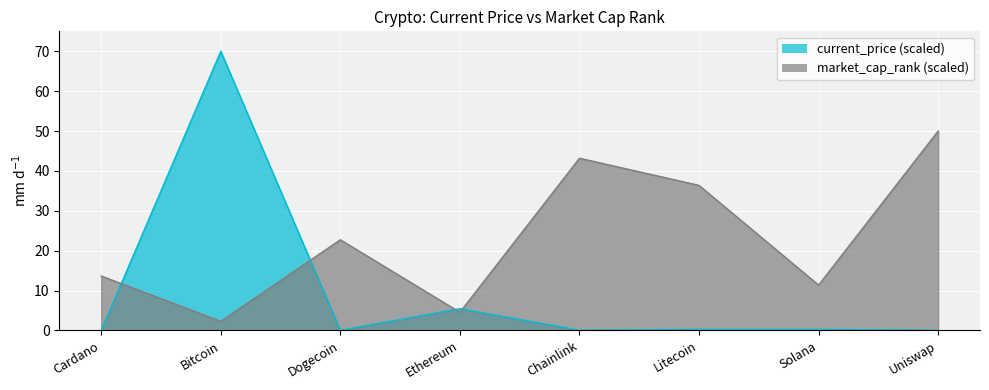

Is the value of current_price at Litecoin greater than the value of market_cap_rank at Bitcoin?

No